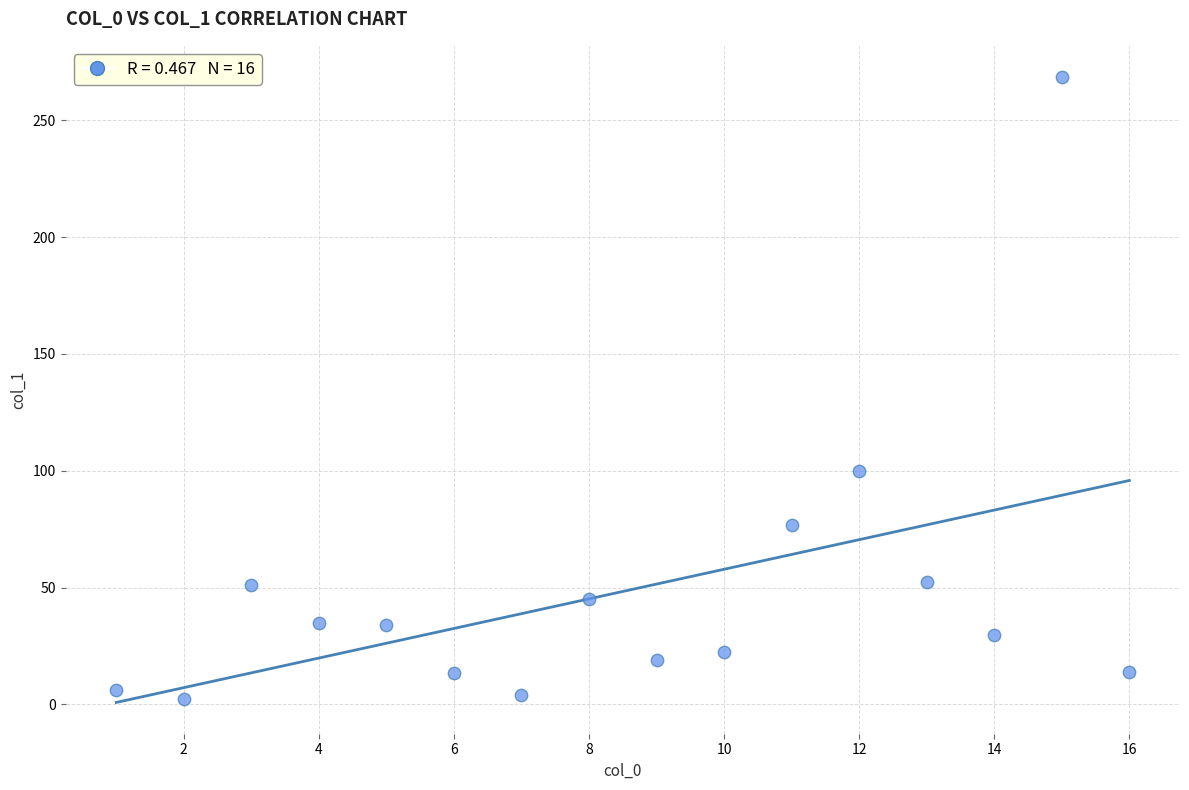

What is the range of X values (max minus min)?

15.0